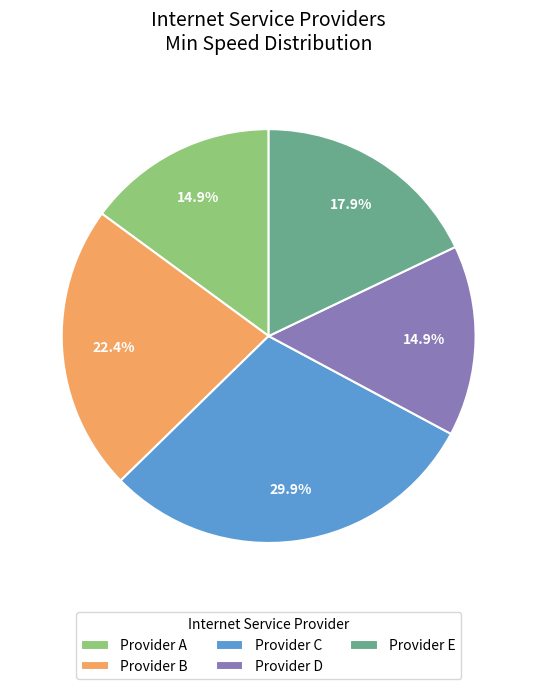

To the nearest percent, what is the difference between the largest and smallest slice percentages?

15%